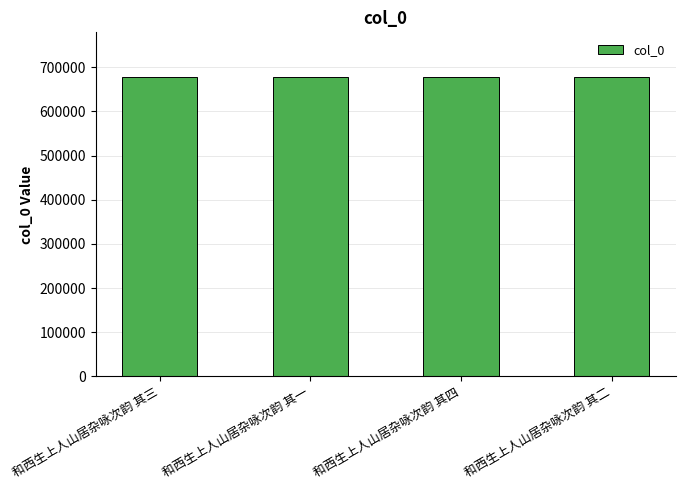

Approximately how many times larger is the value at 和西生上人山居杂咏次韵 其一 compared to 和西生上人山居杂咏次韵 其二?

1.0